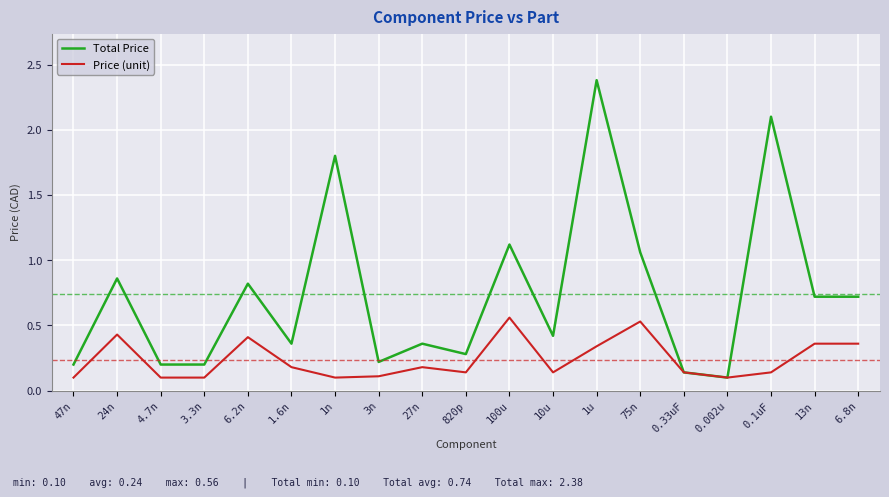

What is the sum of the Total Price values at 1n and 4.7n?

2.0